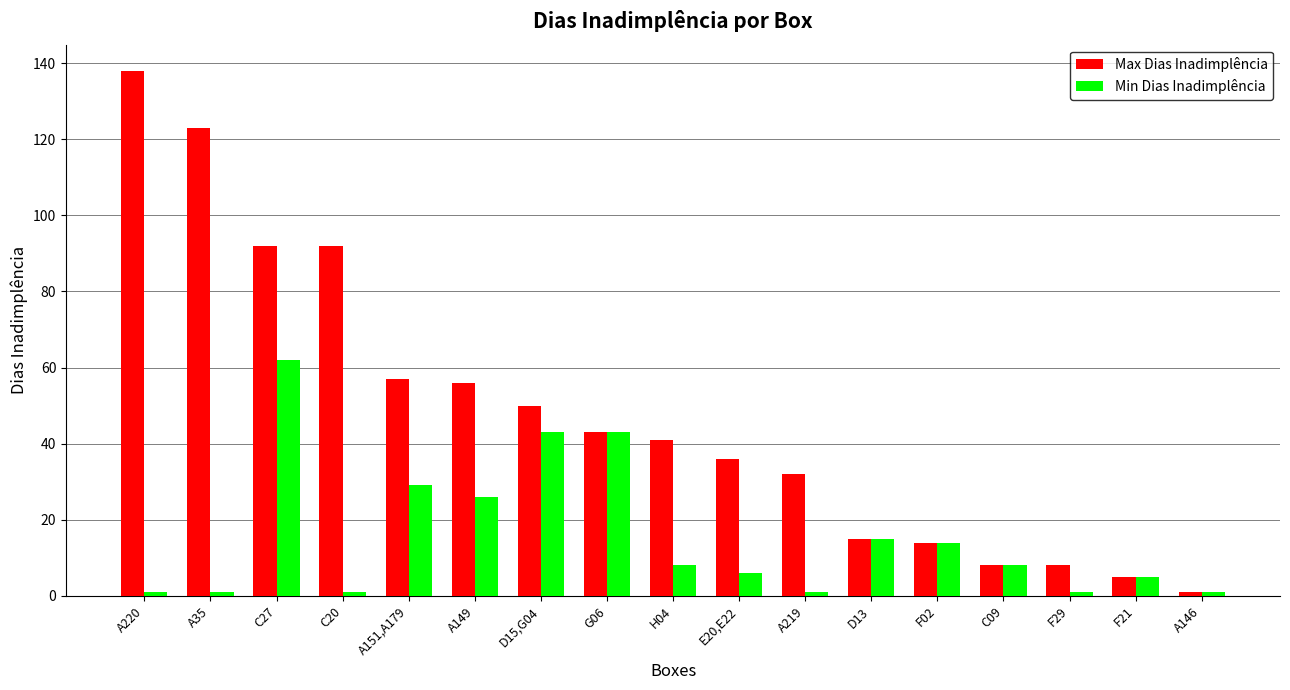

The Max Dias Inadimplência series shows 57 at A151,A179. True or false?

True